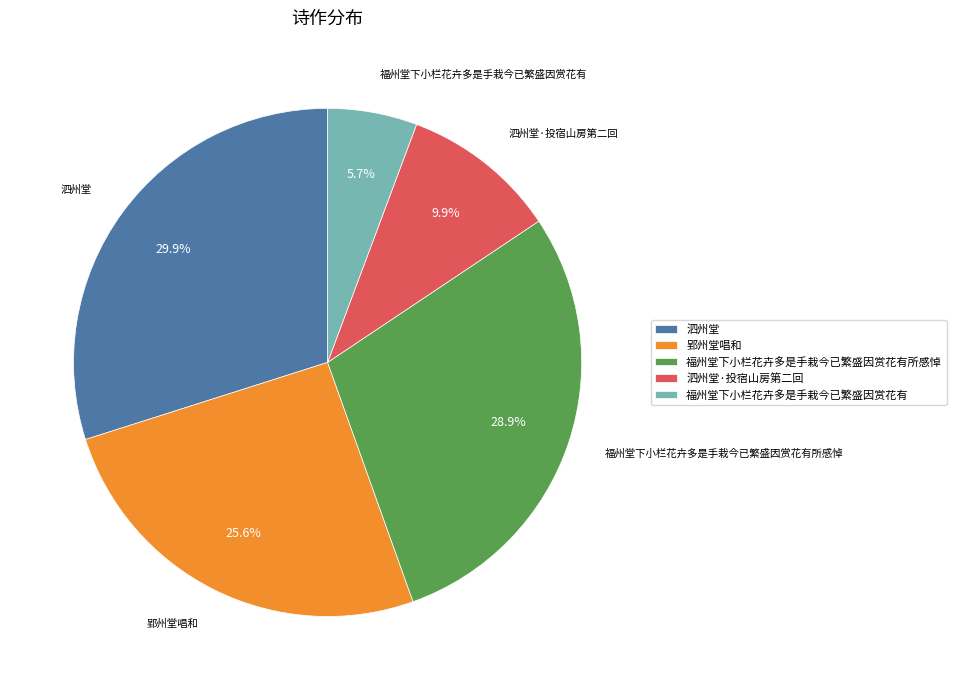

To the nearest percent, what percentage of the pie is 郢州堂唱和?

26%